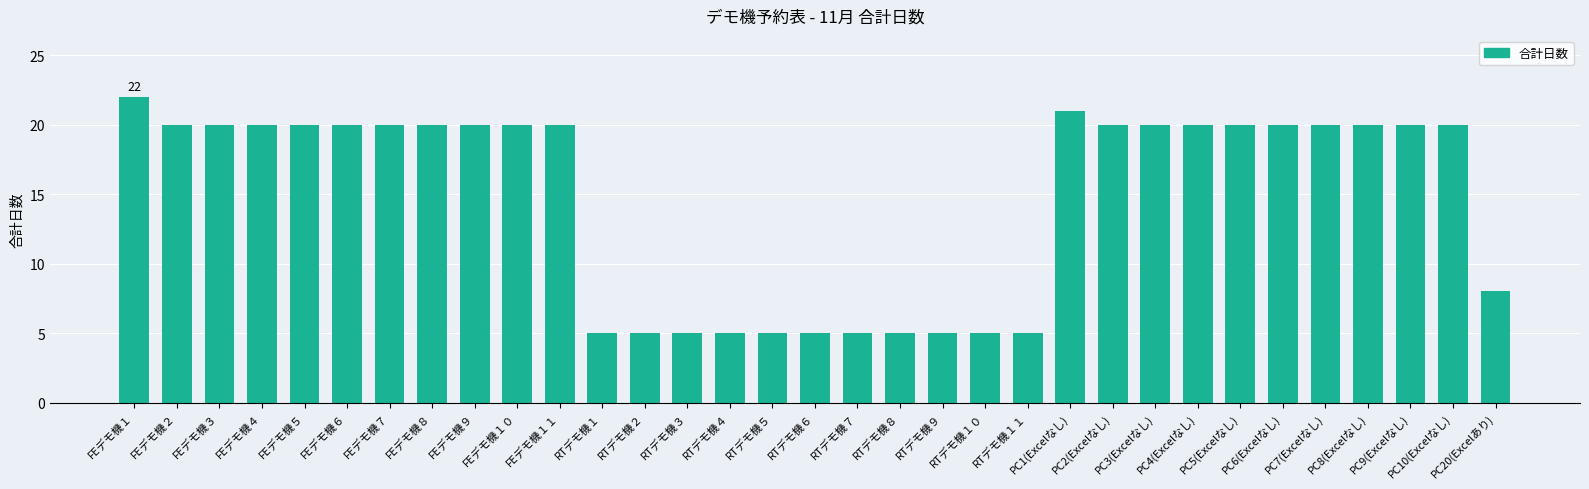

What is the greatest value displayed?

22